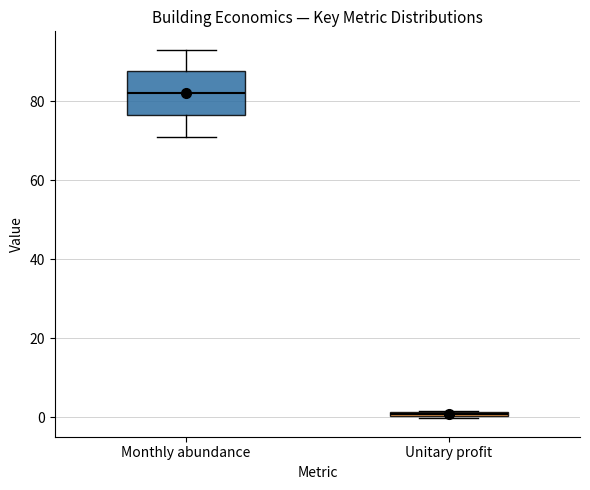

Comparing the boxes themselves (not the whiskers), which one is the tallest?

Monthly abundance